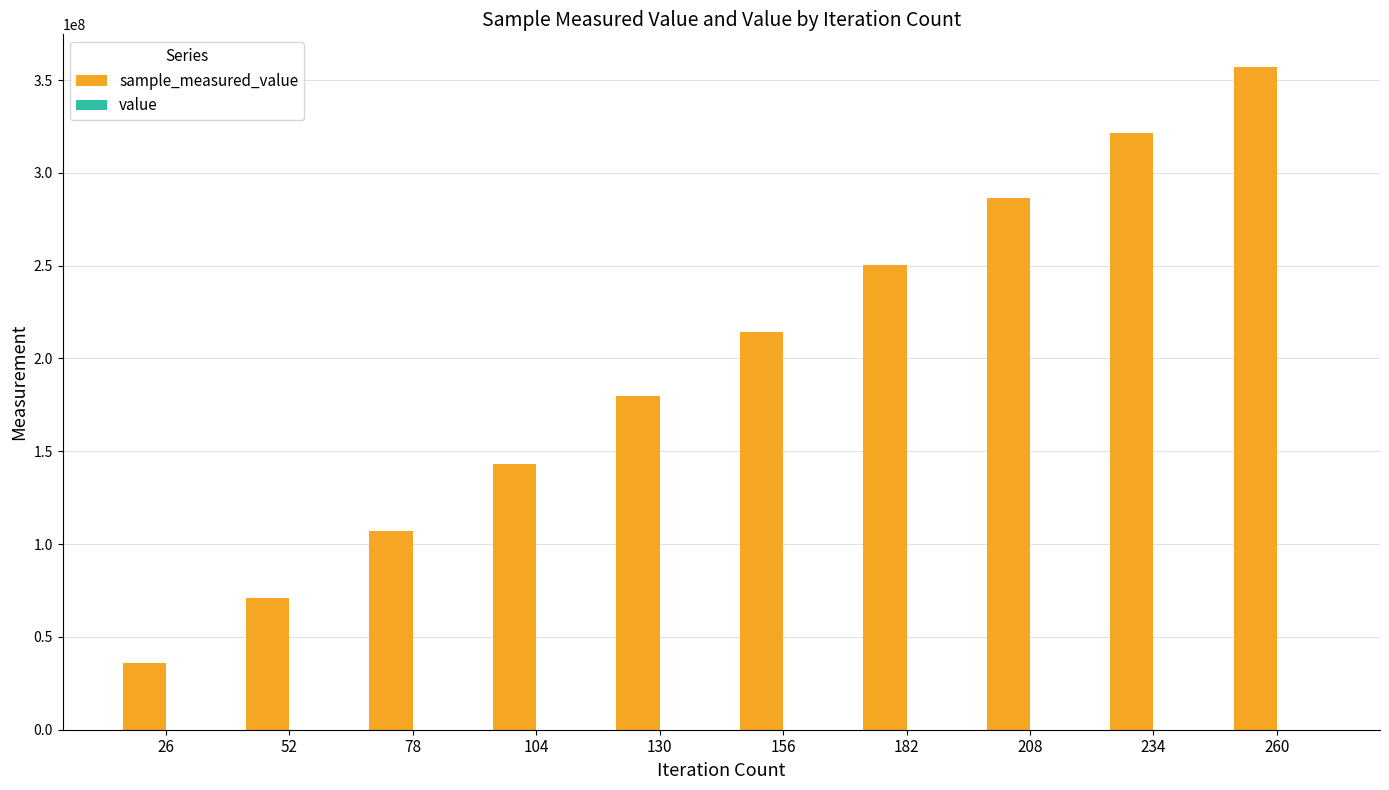

Rank the series at 234 from lowest to highest value.

value, sample_measured_value